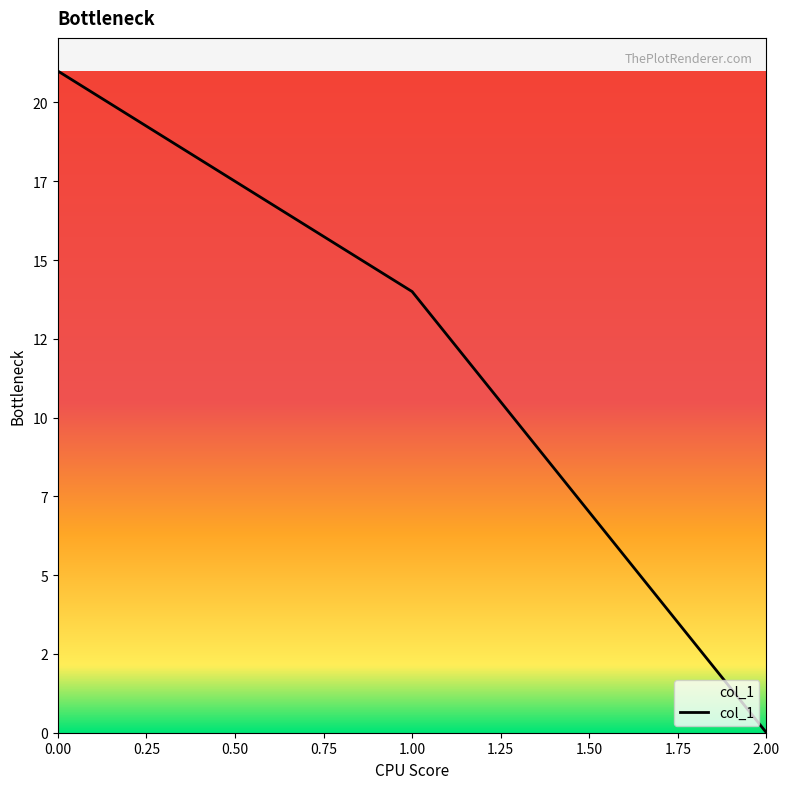

List the labels in order of value, smallest first.

2.00, 1.00, 0.00